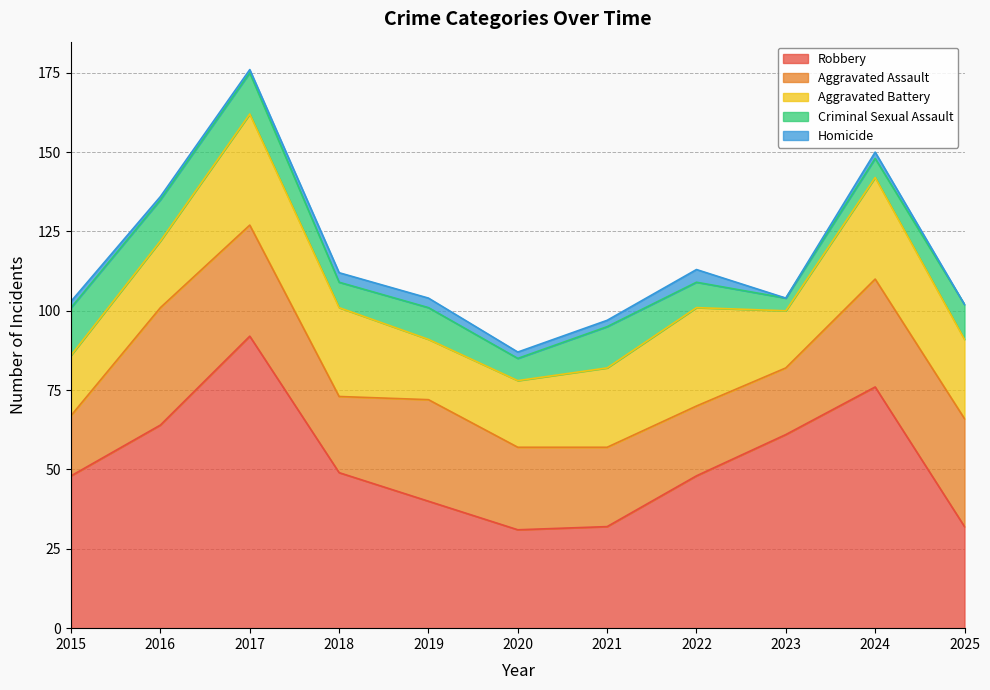

How many series are shown in this chart?

5